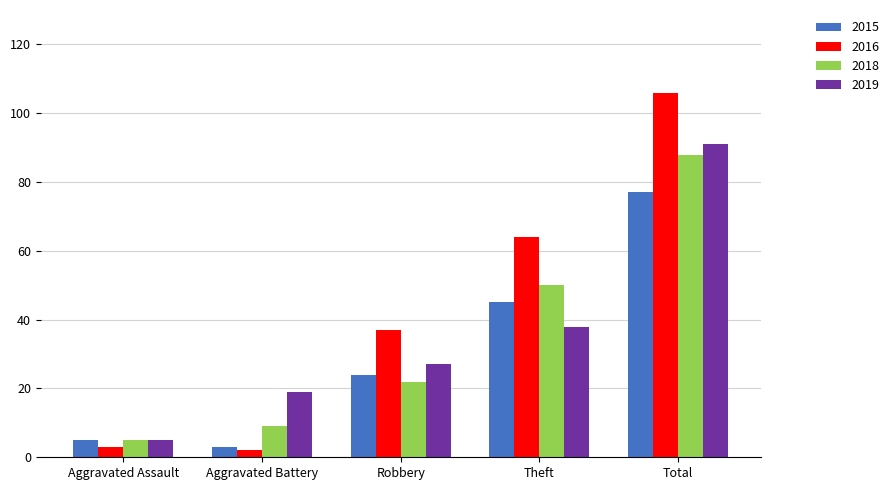

Count the number of data series in this chart.

4